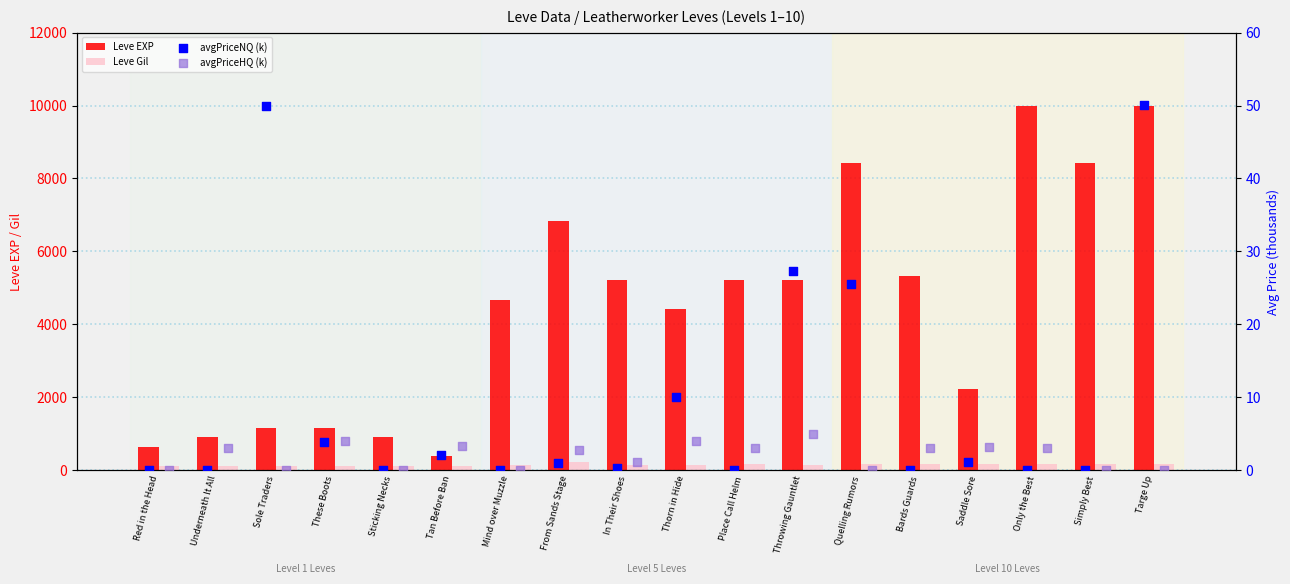

Which series contains the lowest Y value?

avgPriceNQ (k)